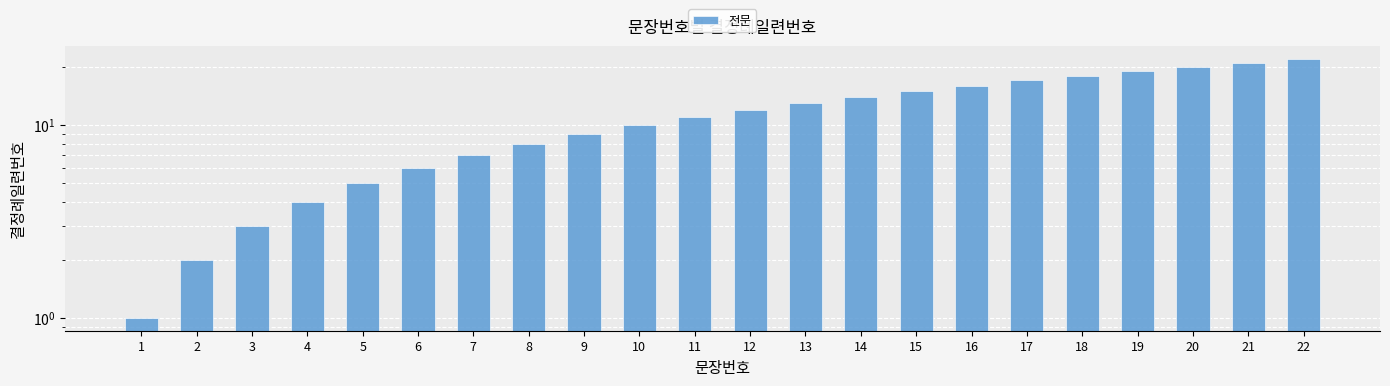

What is the average value?

12